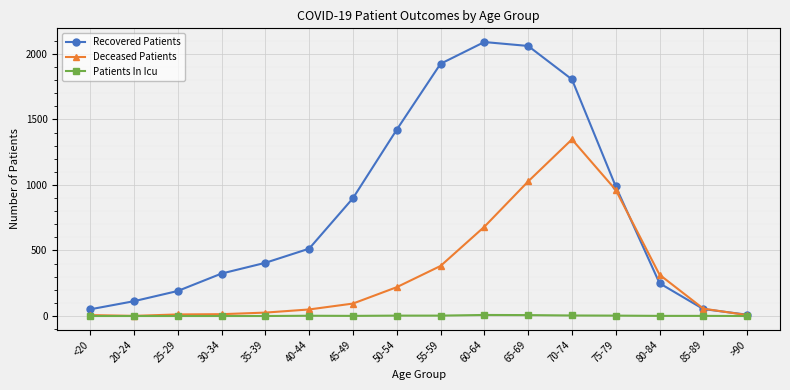

What is the sum of the Deceased Patients values at 85-89 and 75-79?

1018